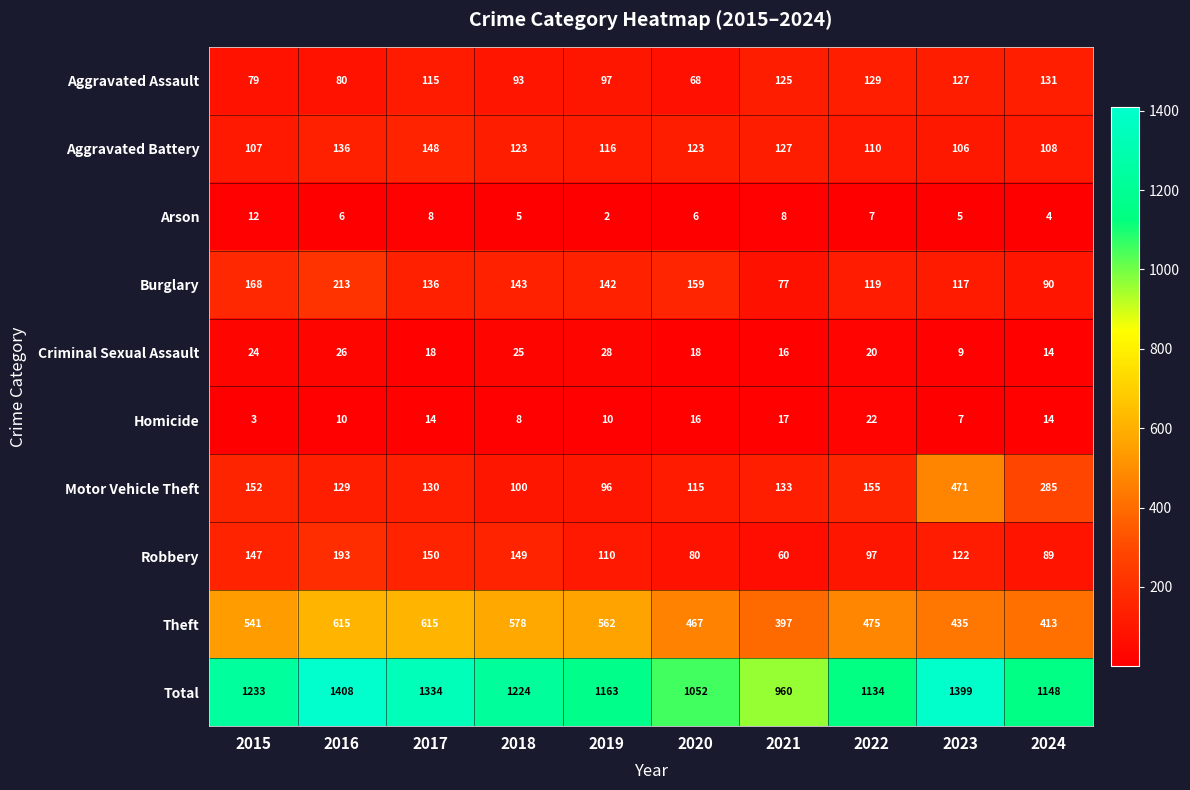

Which series has the largest total across all categories?

Total